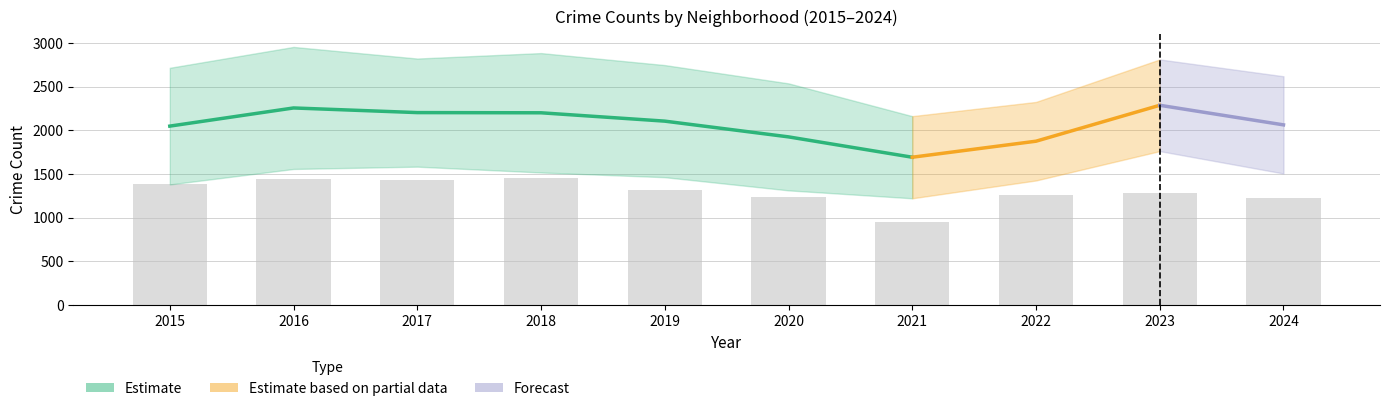

Are the bars grouped side by side (vs. stacked)?

Yes